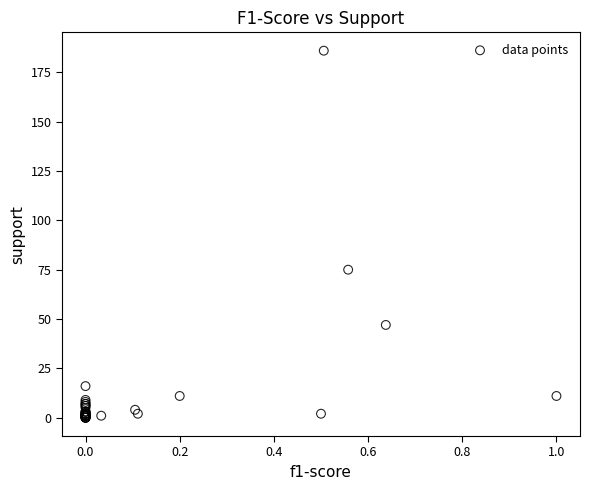

What Y value in the scatter plot is closest to 93?

75